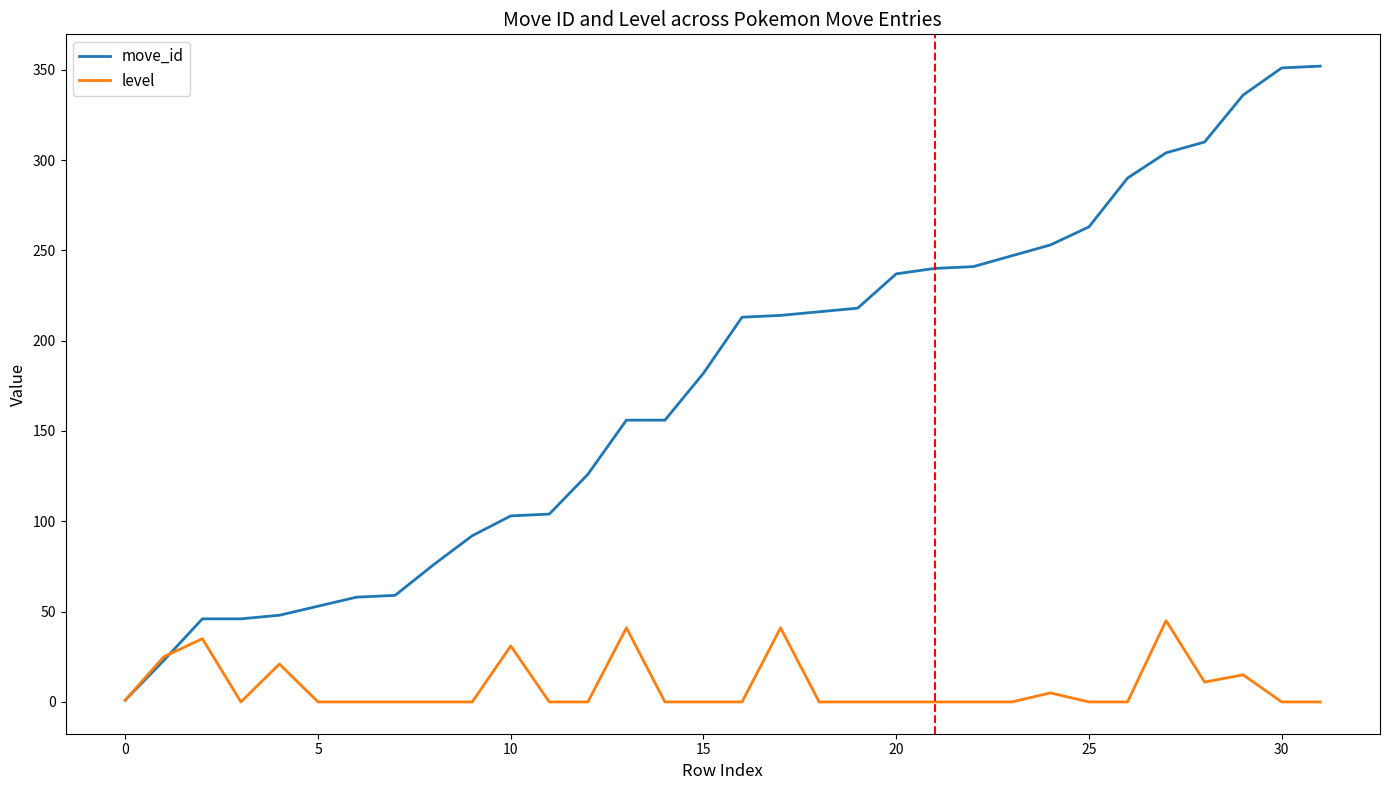

Count the number of categories in the chart.

32